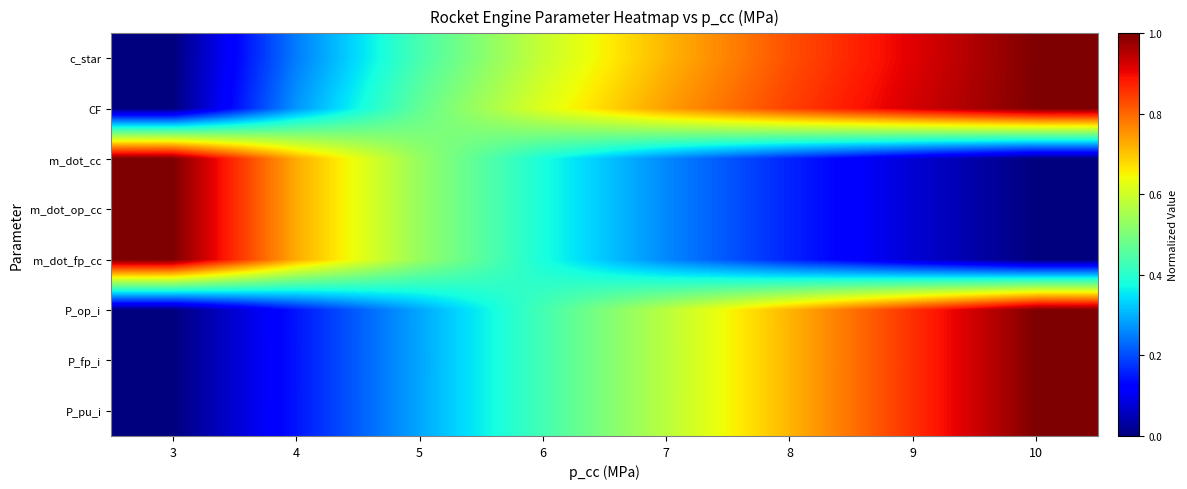

At 10, list the series in order from smallest to largest.

m_dot_cc, m_dot_op_cc, m_dot_fp_cc, c_star, CF, P_op_i, P_fp_i, P_pu_i